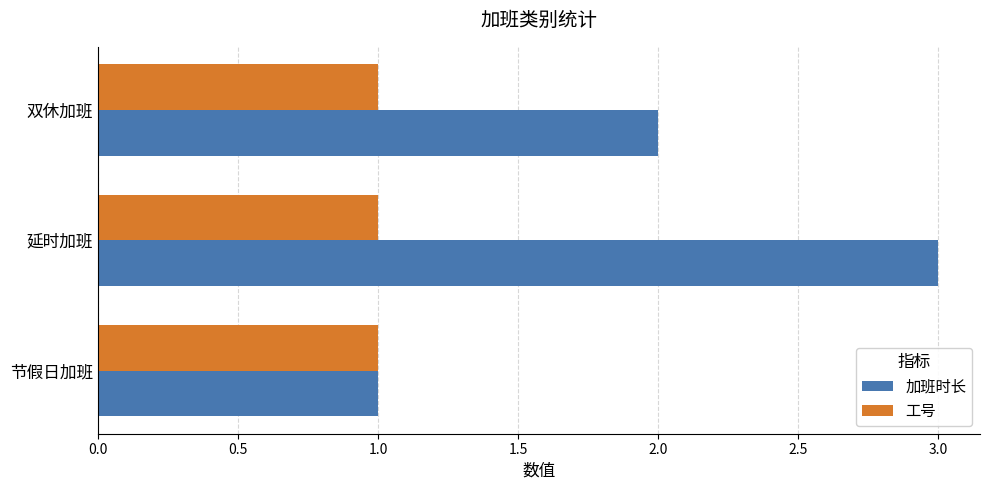

How many 加班时长 values are between 1 and 3?

3